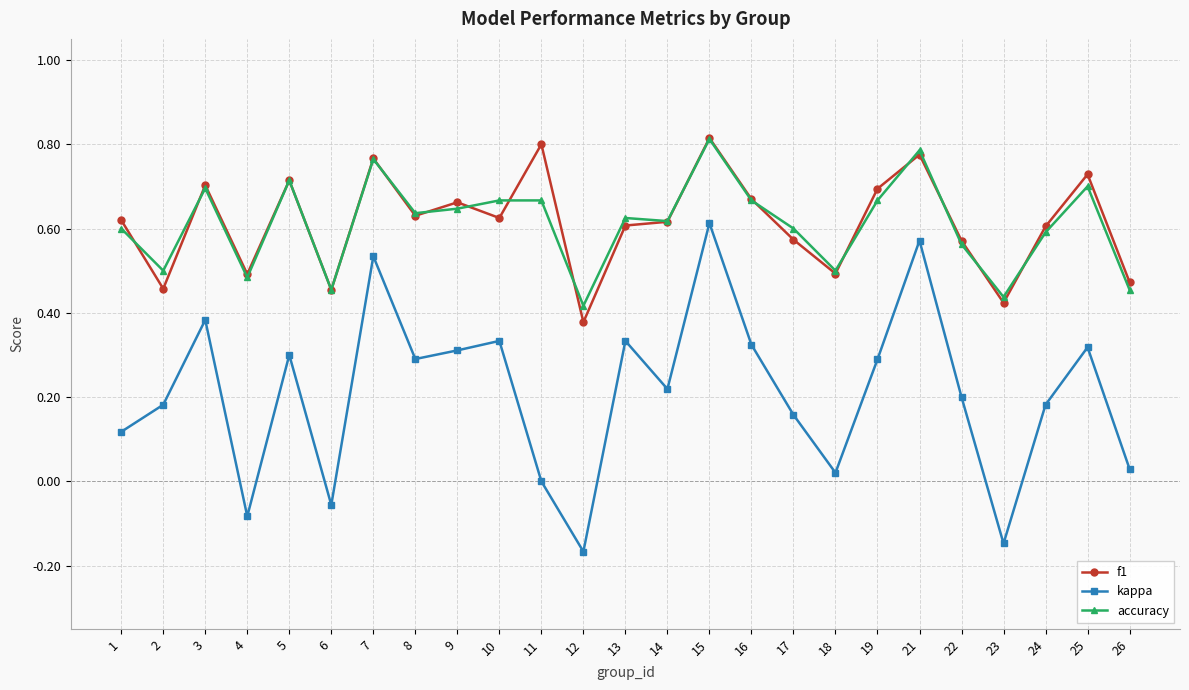

Rank the series at 11 from highest to lowest value.

f1, accuracy, kappa